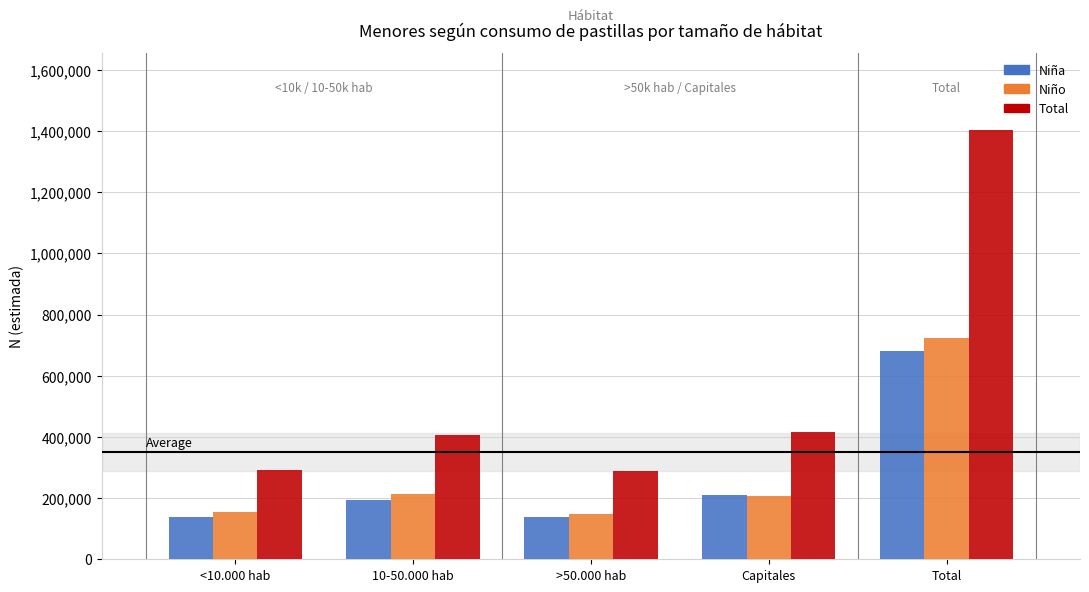

Are the bars grouped side by side (vs. stacked)?

Yes